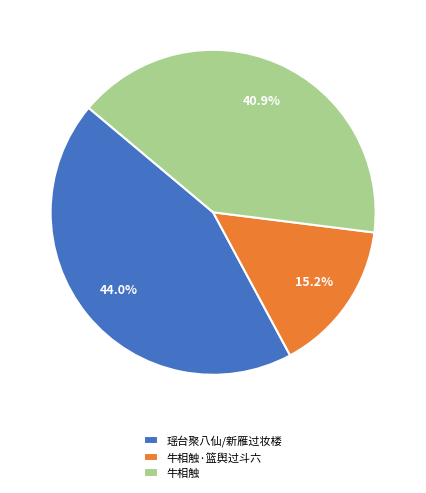

Is it true that 牛相触 is 41% of the pie?

True